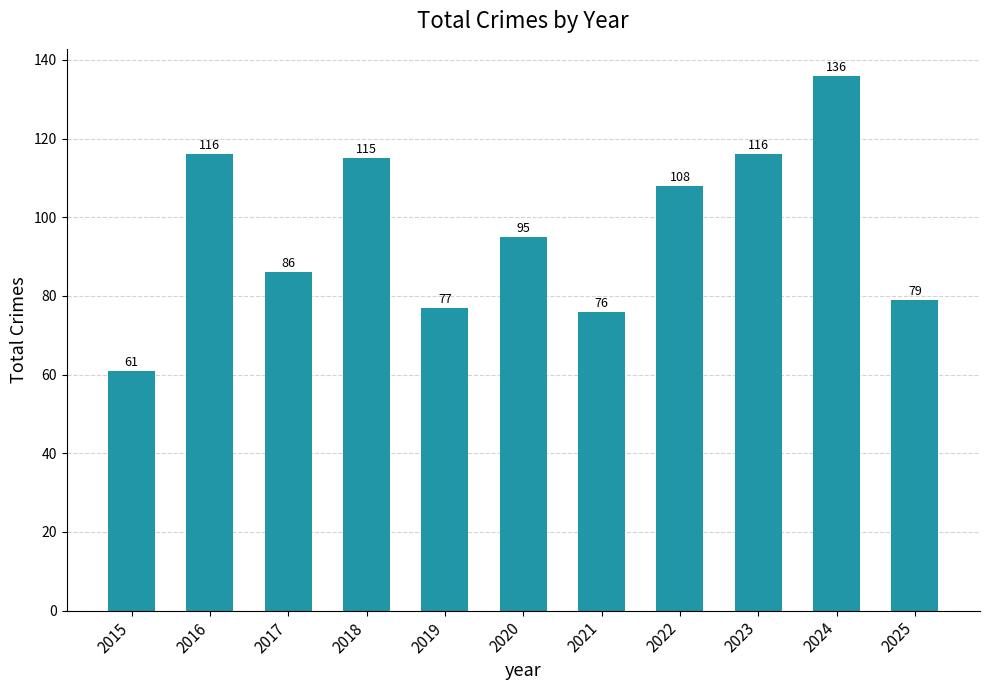

What is the minimum value shown in the chart?

61